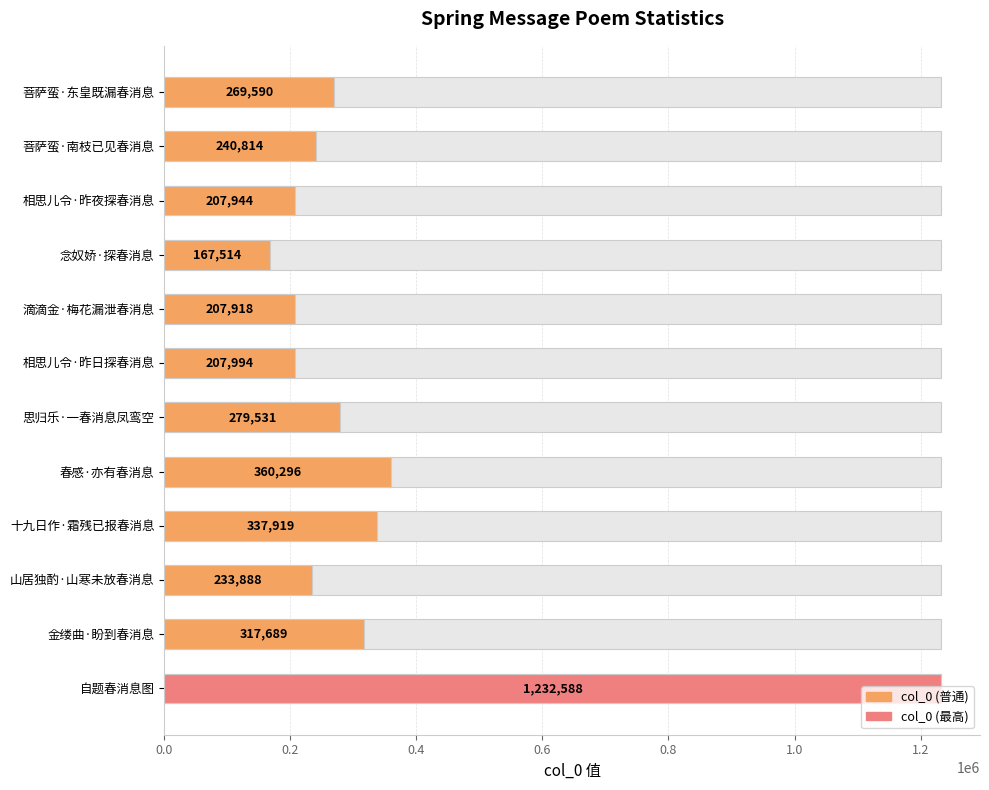

Are the bars grouped side by side (vs. stacked)?

No